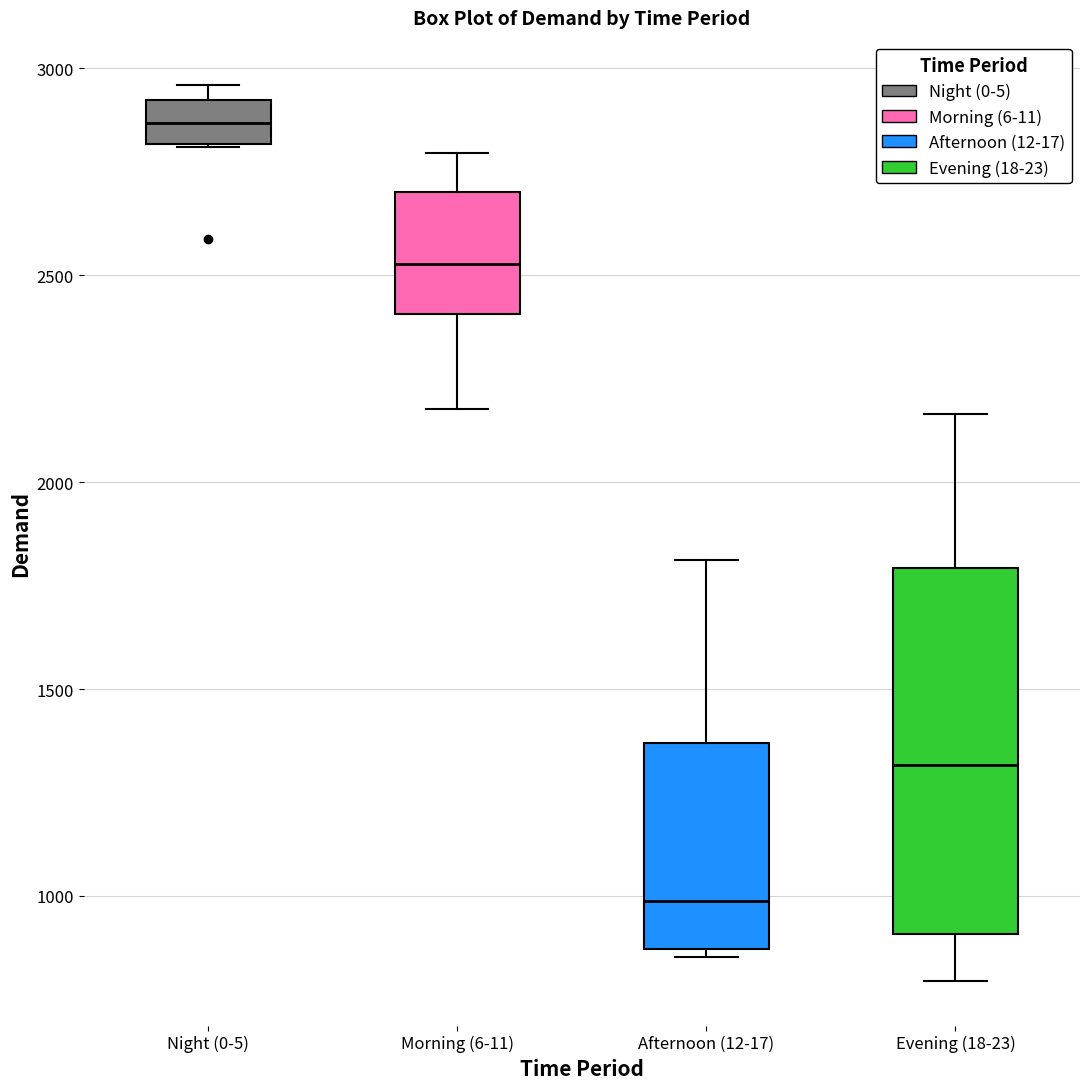

Reading left to right, transcribe this box plot: for each box, give where its median line is, the range the box spans, and where its two whiskers end, as read against the y-axis. The values are not printed on the chart, so give them approximately, as read against the axis.

Night (0-5): median 2850, box 2800 to 2900, whiskers 2800 to 2950
Morning (6-11): median 2550, box 2400 to 2700, whiskers 2200 to 2800
Afternoon (12-17): median 1000, box 850 to 1350, whiskers 850 (just below the box's lower edge) to 1800
Evening (18-23): median 1300, box 900 to 1800, whiskers 800 to 2150